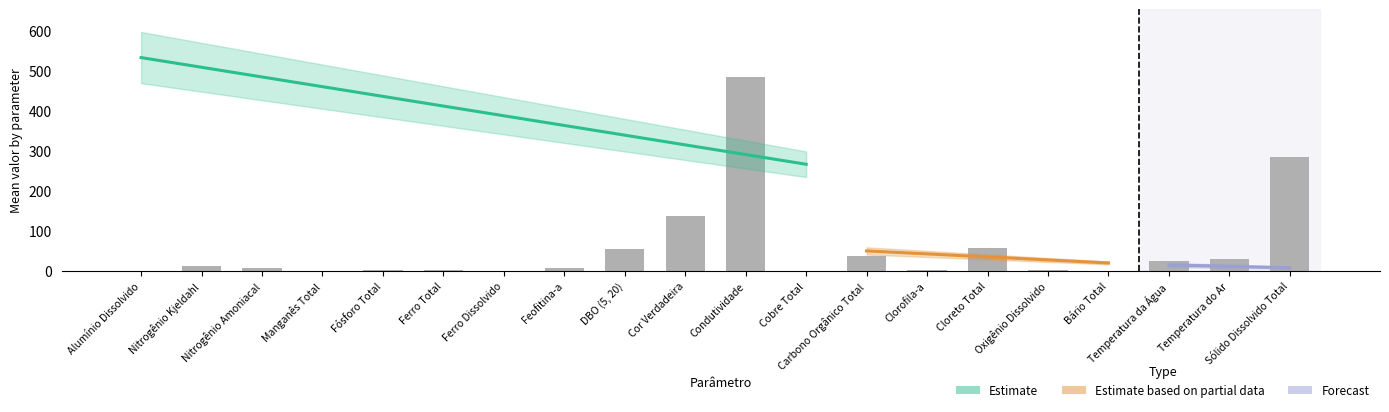

True or false: the data shows 30.8 at Temperatura do Ar.

True